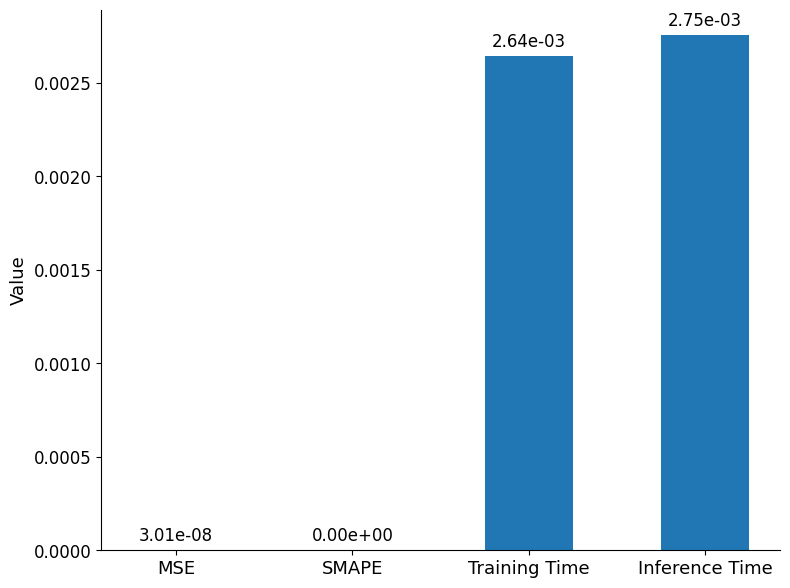

The chart shows a value of 0.0 at SMAPE. True or false?

True